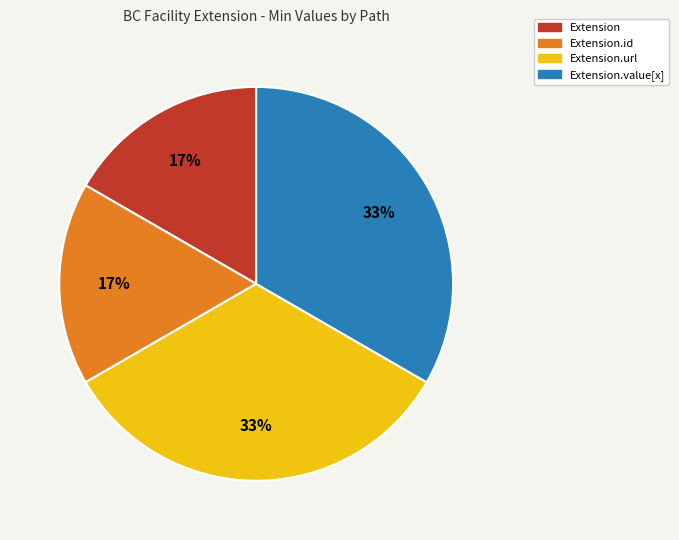

To the nearest percent, what portion does Extension.value[x] represent?

33%